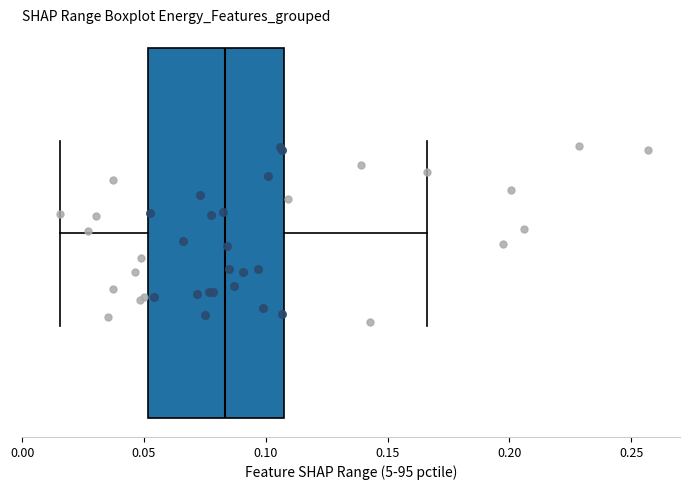

Read this box plot against the x-axis: the position of the median line, the range covered by the box, and the ends of both whiskers. The values are not printed on the chart, so give them approximately, as read against the axis.

median 0.085, box 0.050 to 0.105, whiskers 0.015 to 0.165